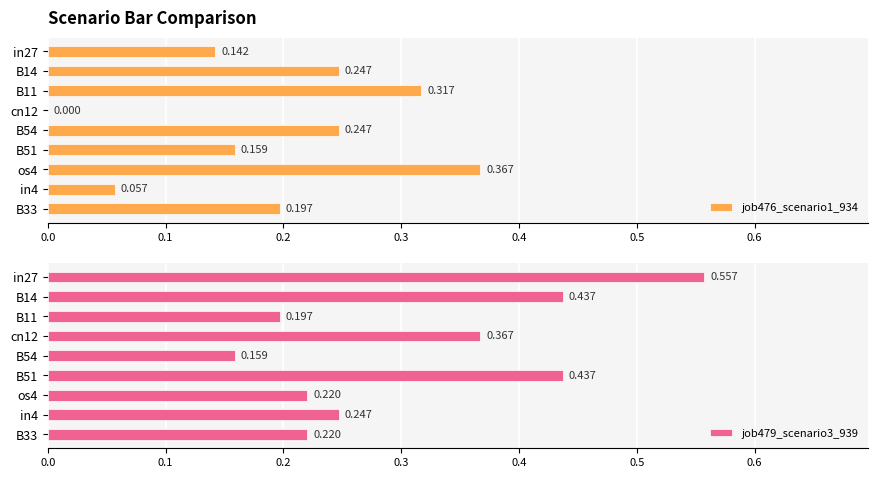

Reading right to left, list all the values displayed in this chart.

job476_scenario1_934: 0.2	0.1	0.4	0.2	0.2	0.0	0.3	0.2	0.1
job479_scenario3_939: 0.2	0.2	0.2	0.4	0.2	0.4	0.2	0.4	0.6